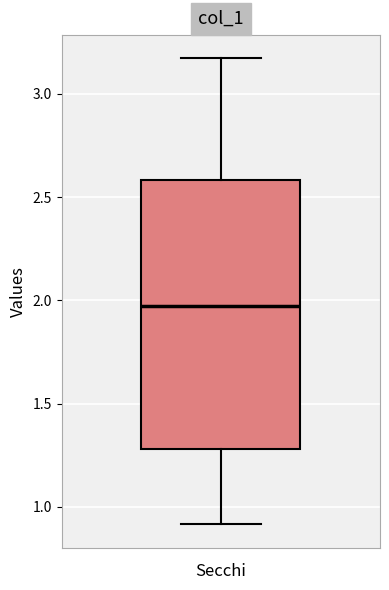

Transcribe this box plot: give where the median line is, the range the box spans, and where the two whiskers end, as read against the y-axis. The values are not printed on the chart, so give them approximately, as read against the axis.

median 1.95, box 1.30 to 2.60, whiskers 0.90 to 3.15